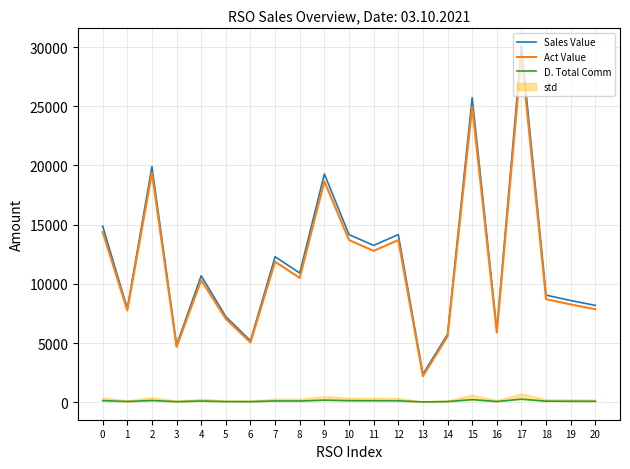

Which category has the lowest value across all series?

13